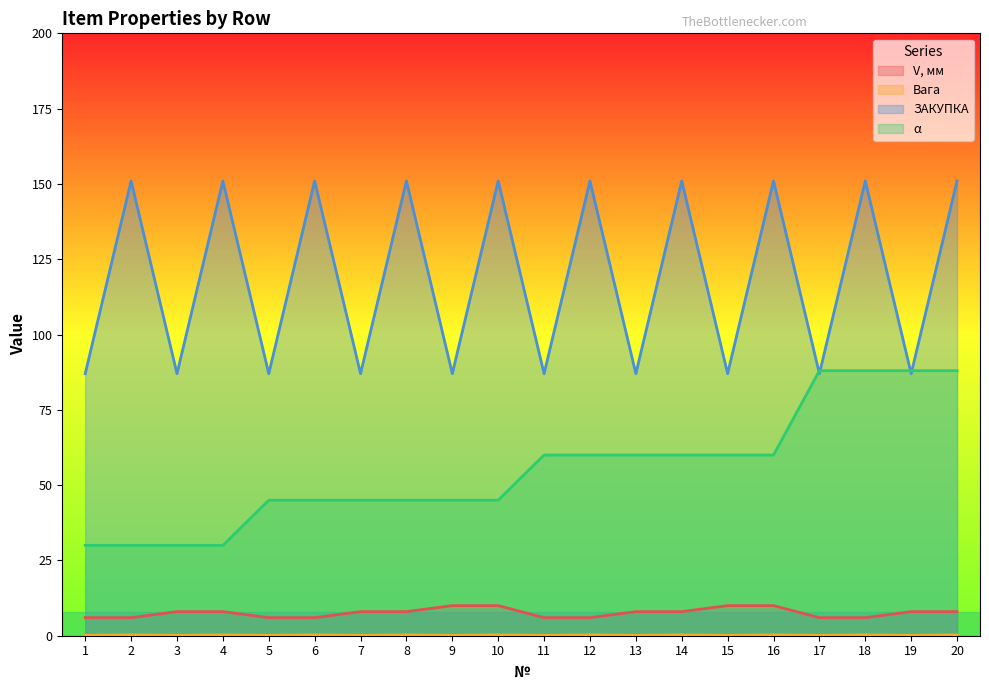

What is the spread (max minus min) of values at 19?

87.8